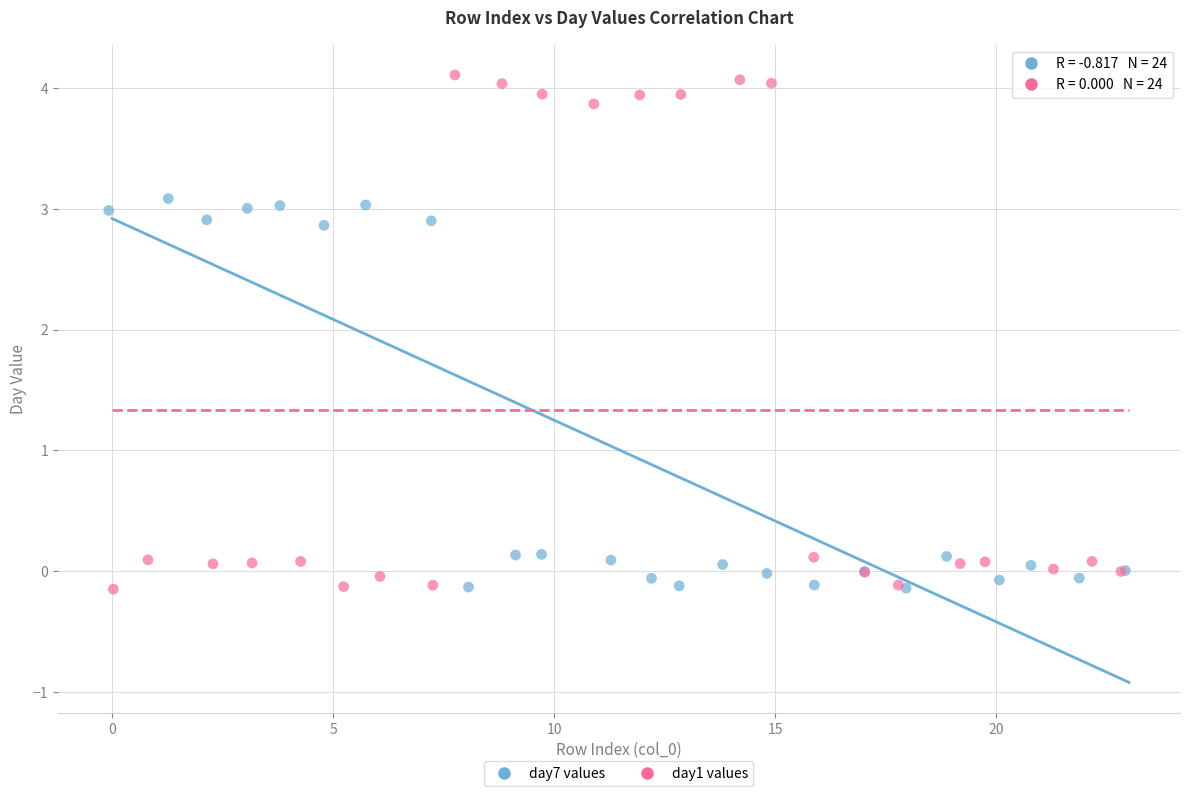

Which series has the widest spread of Y values?

day1 values